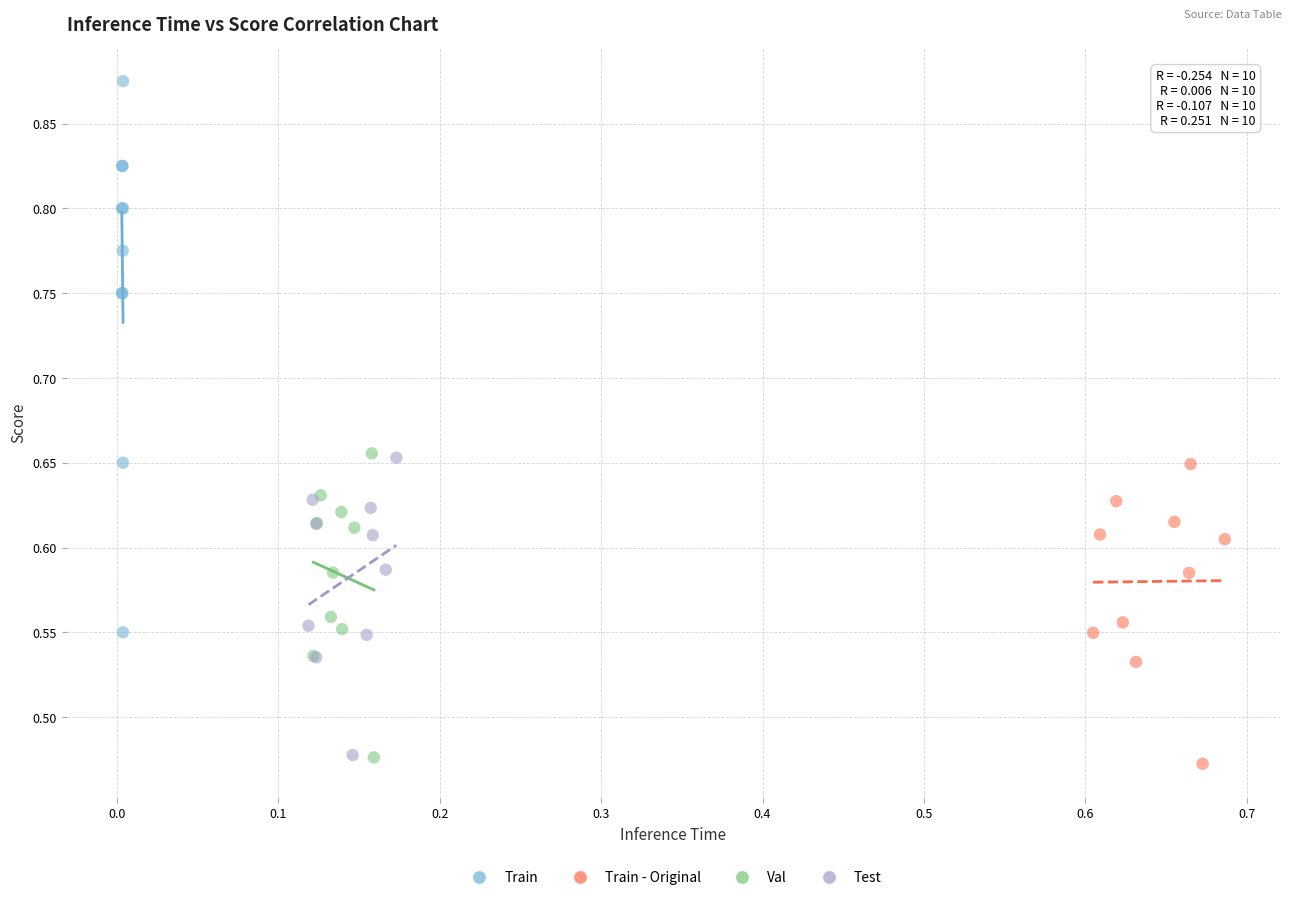

Which series reaches the maximum Y coordinate?

Train